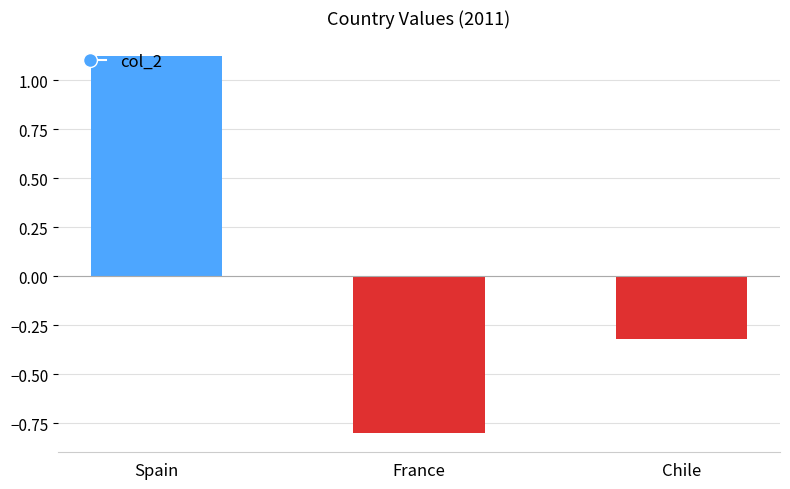

Which has a higher value, Spain or France?

Spain